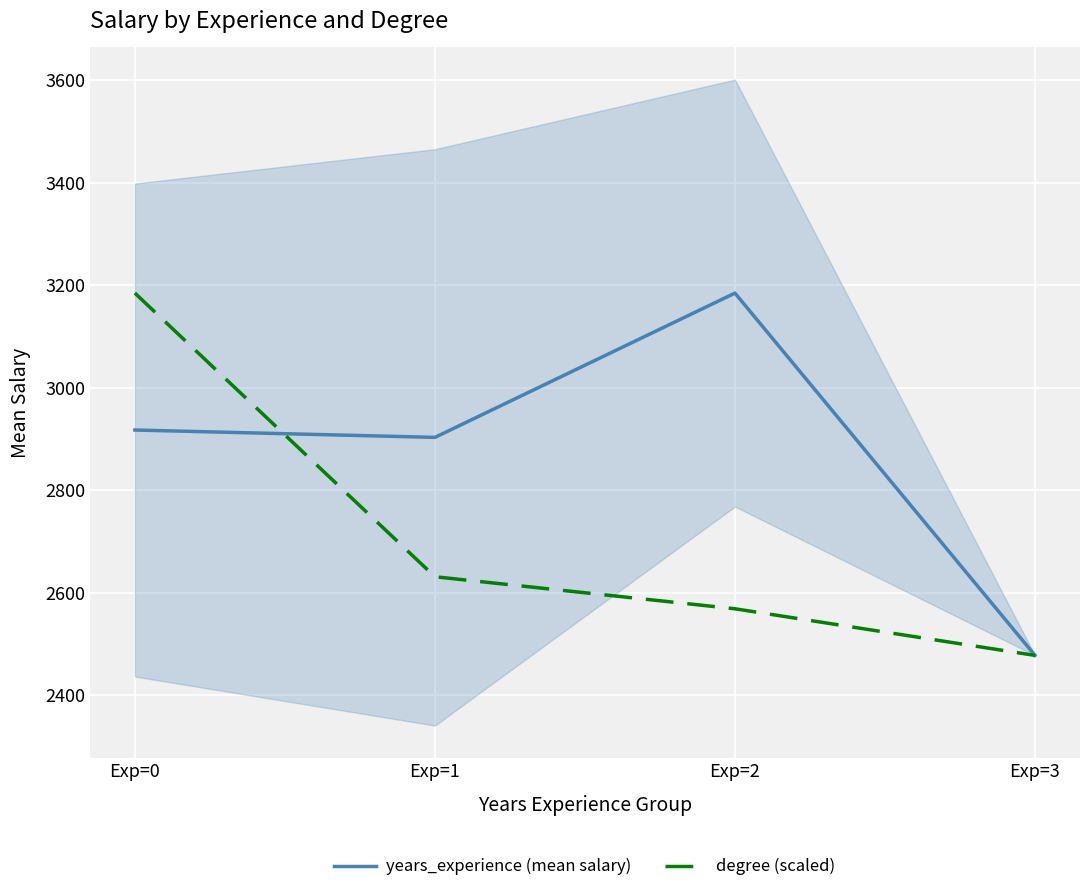

Reading right to left, extract all data points from this chart.

years_experience (mean salary): Exp=3=2478.0	Exp=2=3184.9	Exp=1=2903.4	Exp=0=2917.7
degree (scaled): Exp=3=2478.0	Exp=2=2568.9	Exp=1=2631.5	Exp=0=3184.9